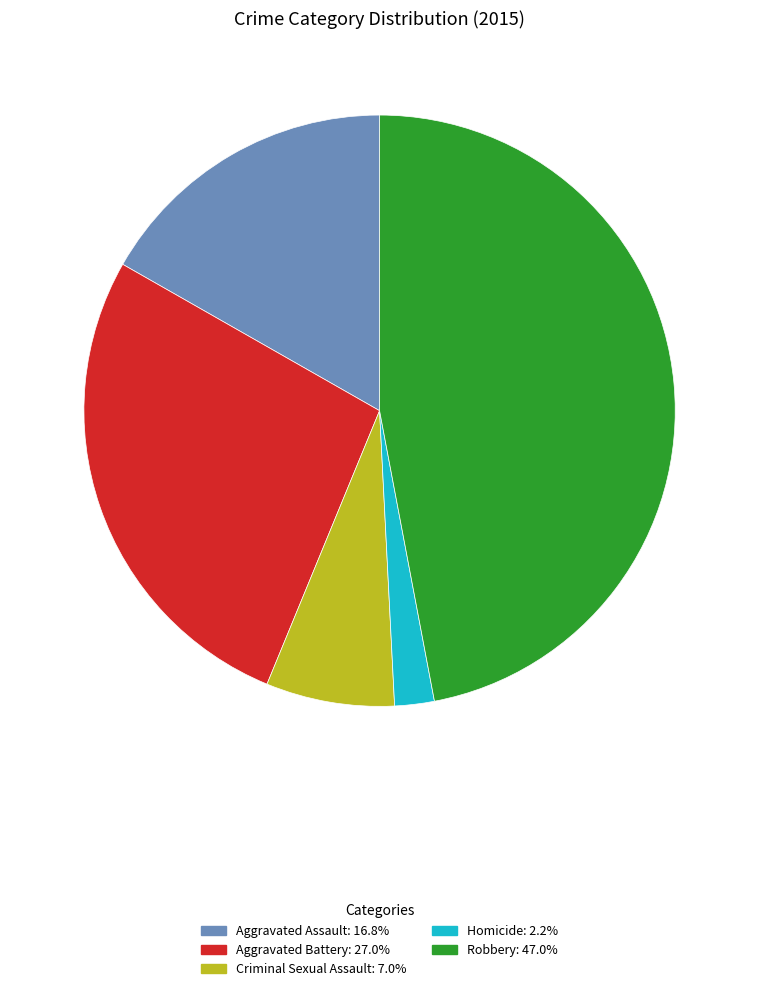

Does any single category account for the majority?

No